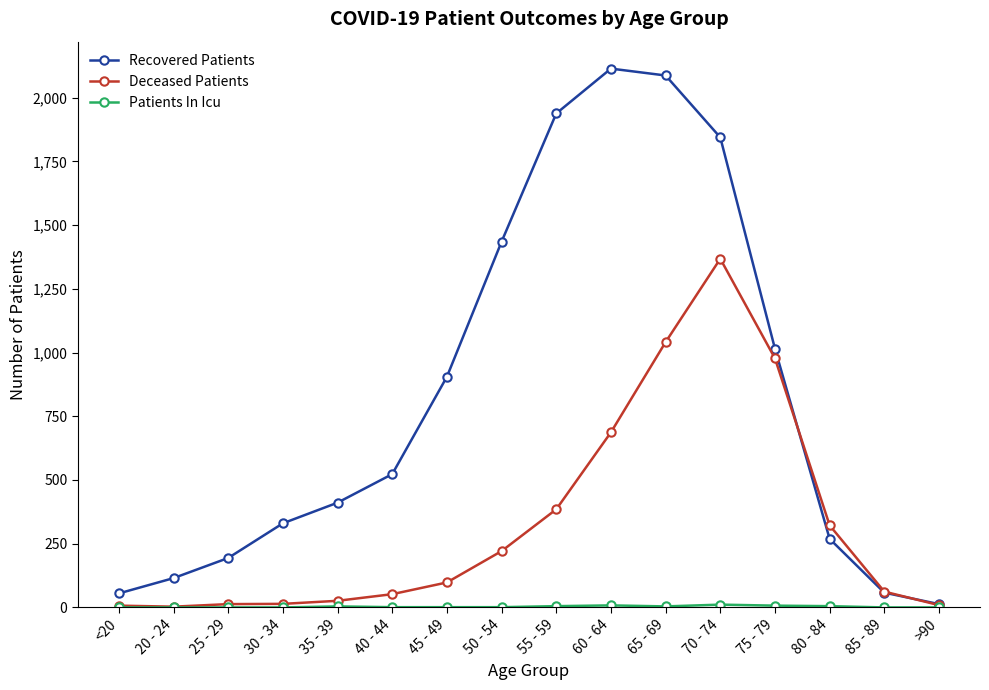

What position from the left is >90?

16